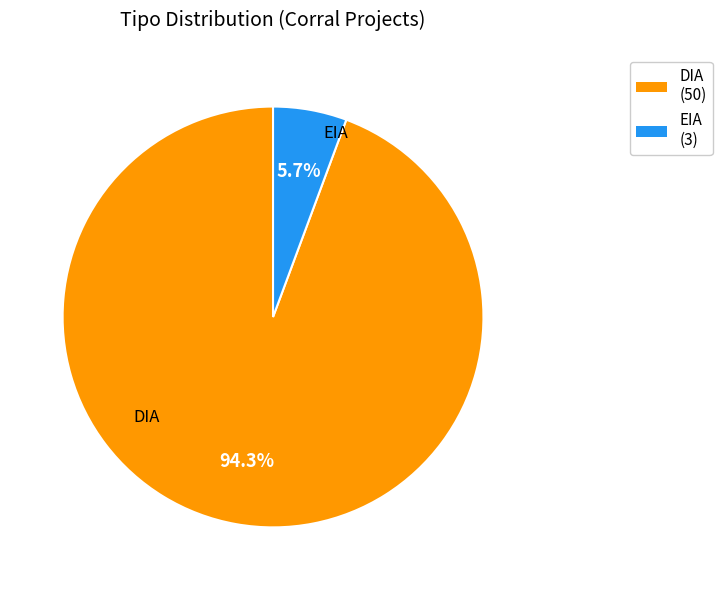

What is the smallest slice in the pie chart?

EIA (3)